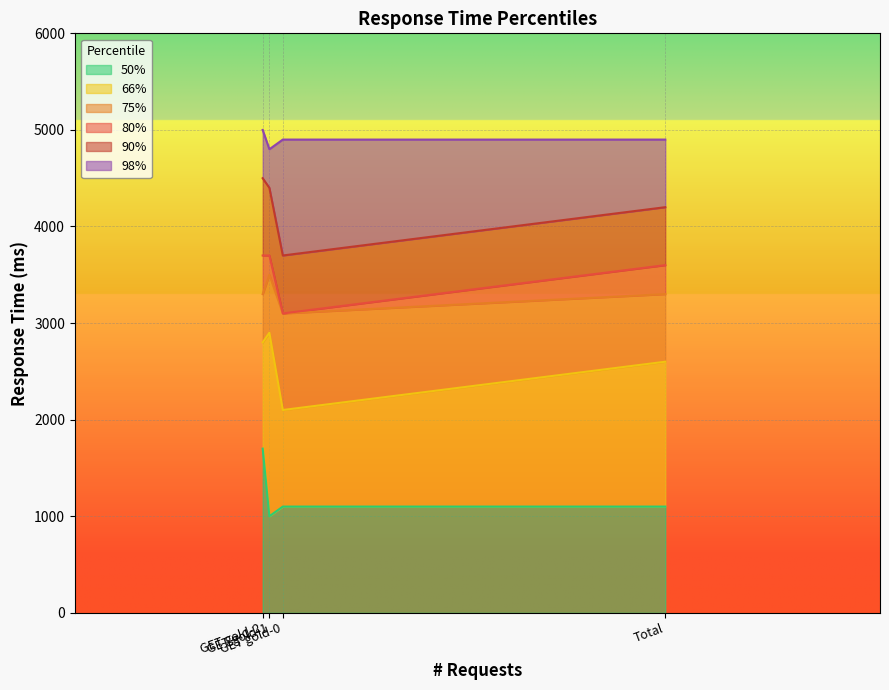

In 98%, how many points are lower than both neighbors (excluding endpoints)?

1